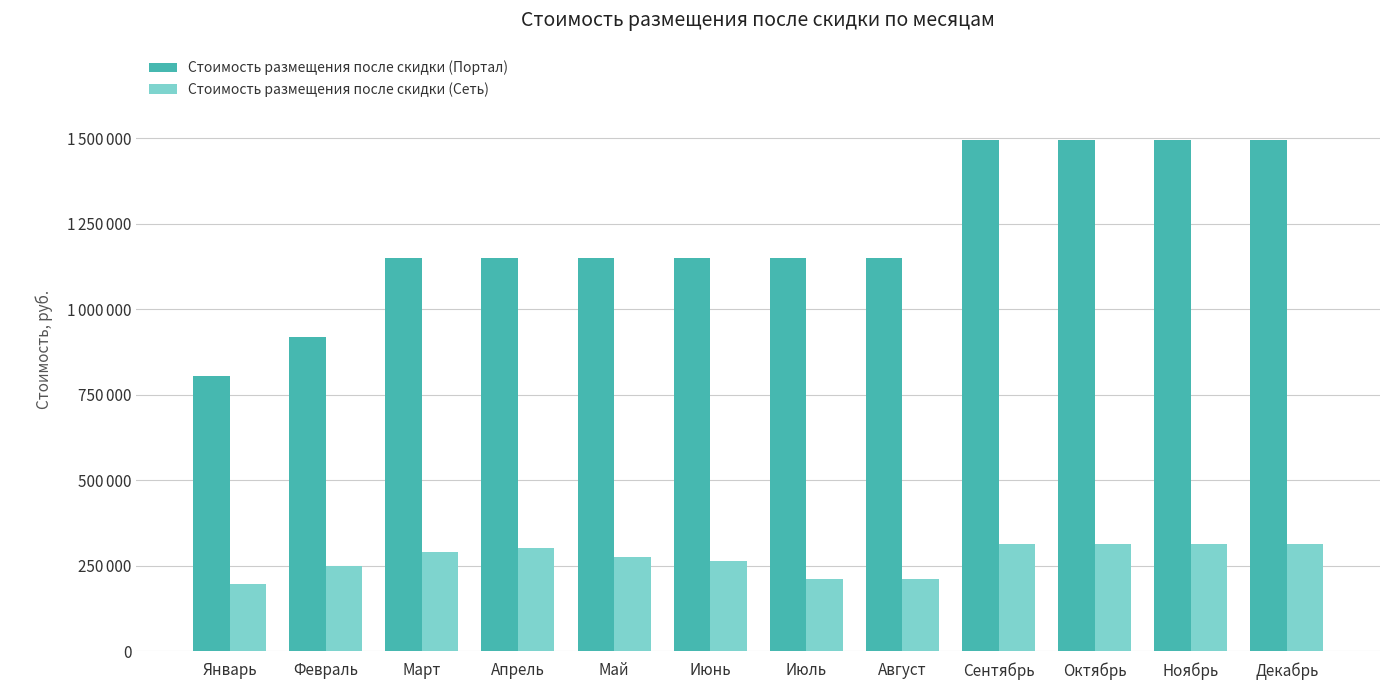

Reading left to right, transcribe all the data shown in this chart.

Стоимость размещения после скидки (Портал): Январь=805000	Февраль=920000	Март=1150000	Апрель=1150000	Май=1150000	Июнь=1150000	Июль=1150000	Август=1150000	Сентябрь=1495000	Октябрь=1495000	Ноябрь=1495000	Декабрь=1495000
Стоимость размещения после скидки (Сеть): Январь=196875	Февраль=249375	Март=288750	Апрель=301875	Май=275625	Июнь=262500	Июль=210000	Август=210000	Сентябрь=315000	Октябрь=315000	Ноябрь=315000	Декабрь=315000